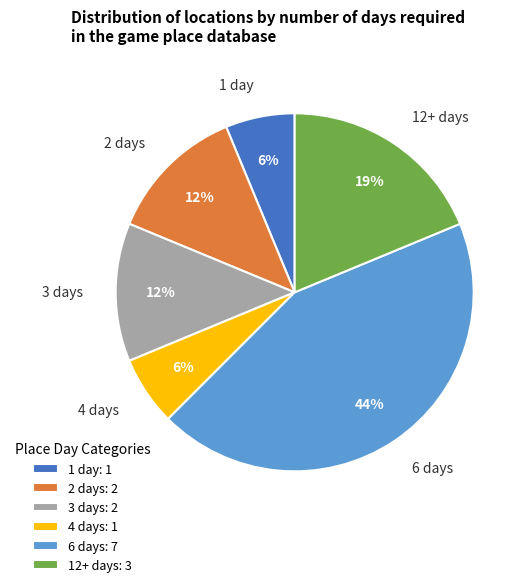

Is there any slice that represents more than half of the pie?

No